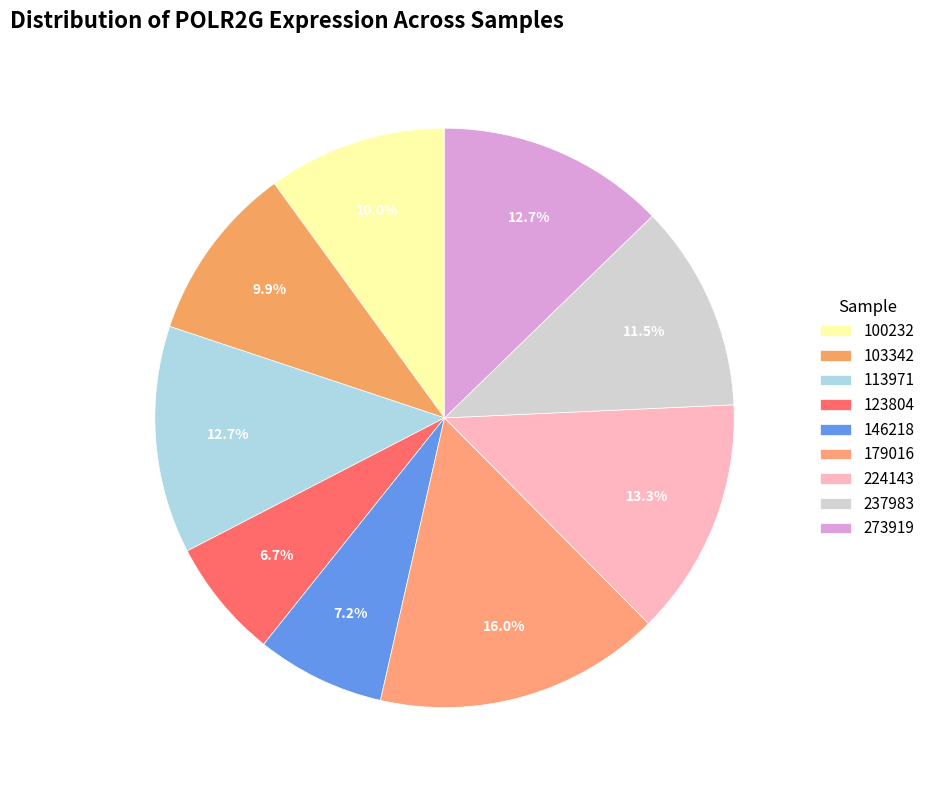

Count the number of slices in the pie.

9